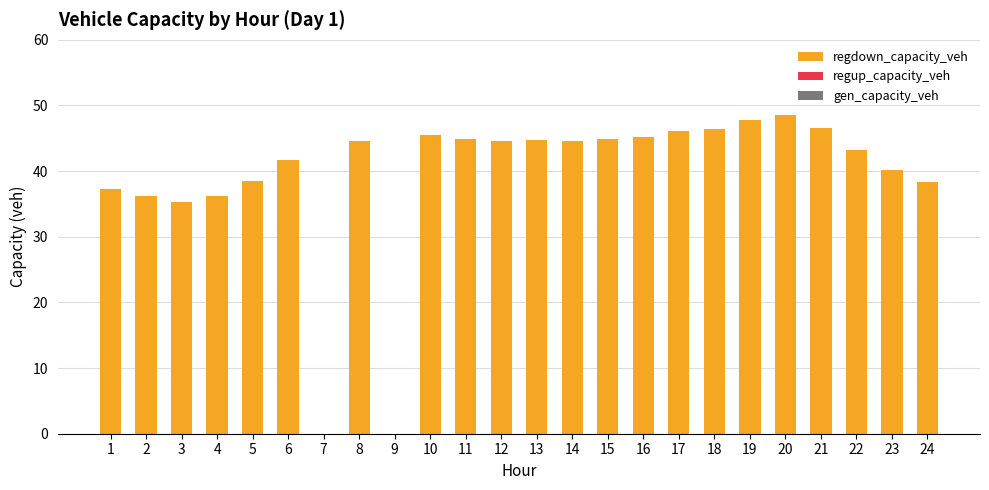

What is the sum of the values at 6 and 10?

87.2